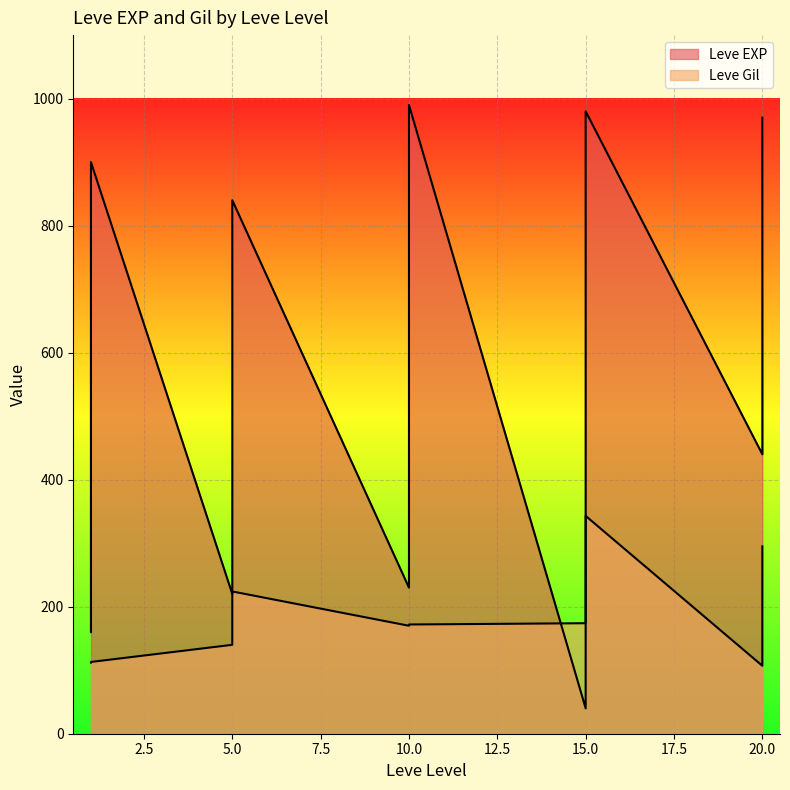

Which category has the highest value in the Leve EXP series?

10